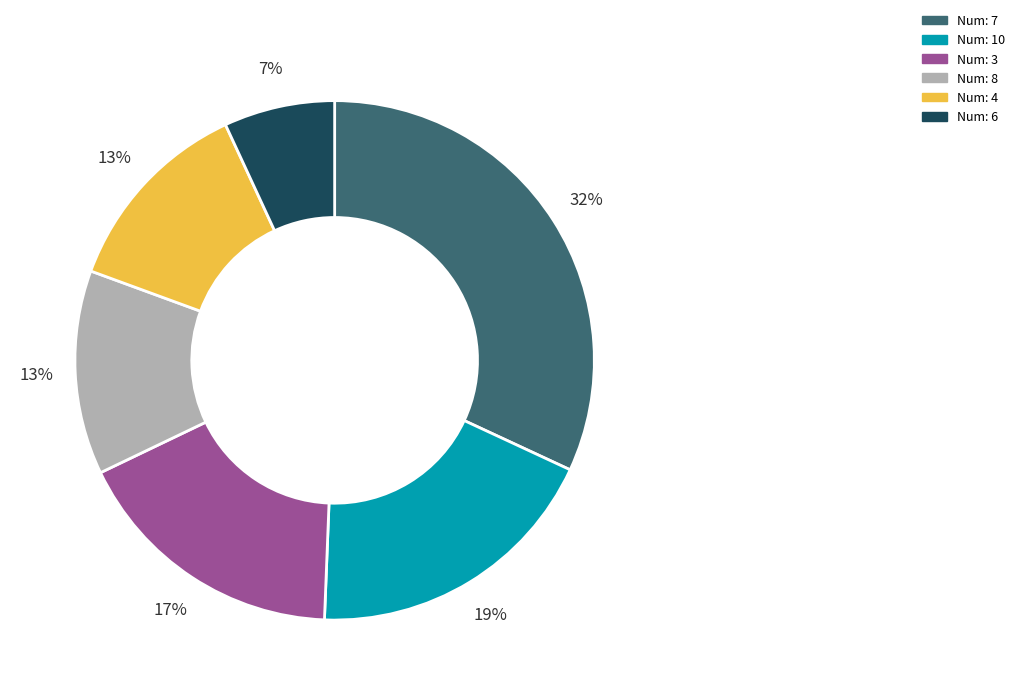

Is there any slice that represents more than half of the pie?

No